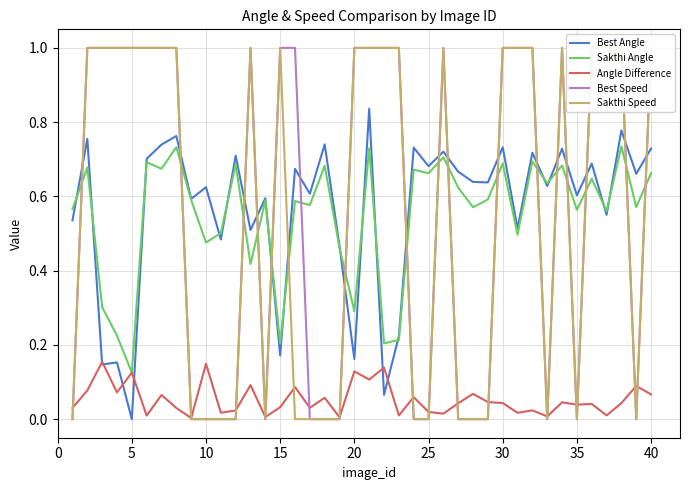

At how many categories does at least one series exceed 0?

40